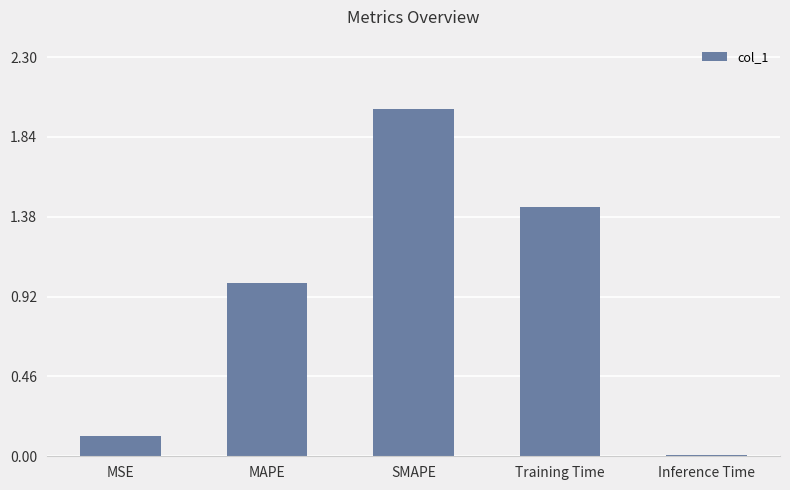

What is the greatest value displayed?

2.0